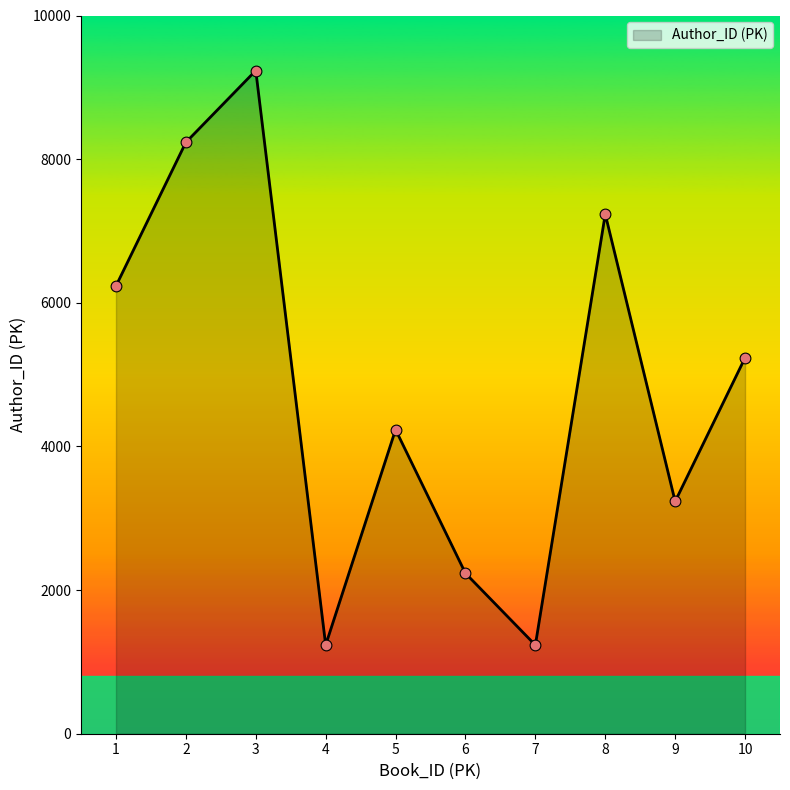

What is the change in value from 2 to 8?

-1000